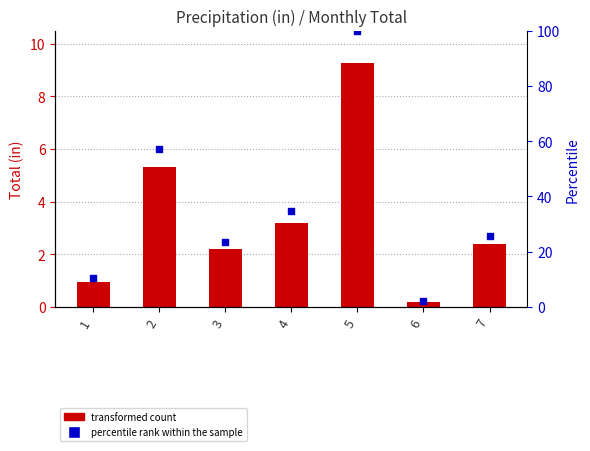

Which has a higher value, 1 or 7?

7